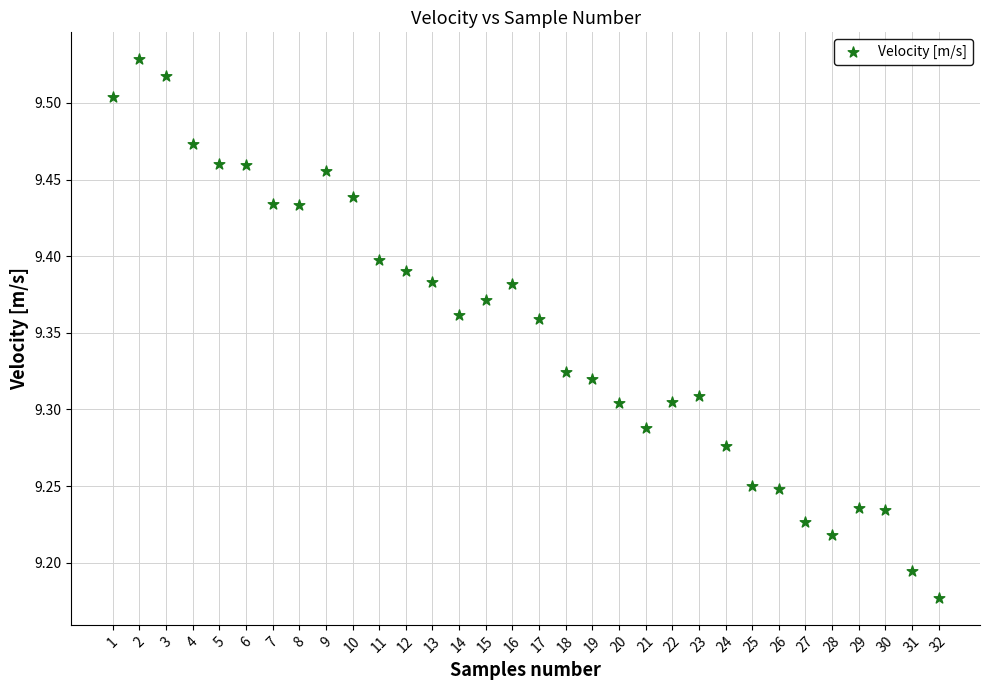

What is the range of Y values (max minus min)?

0.4